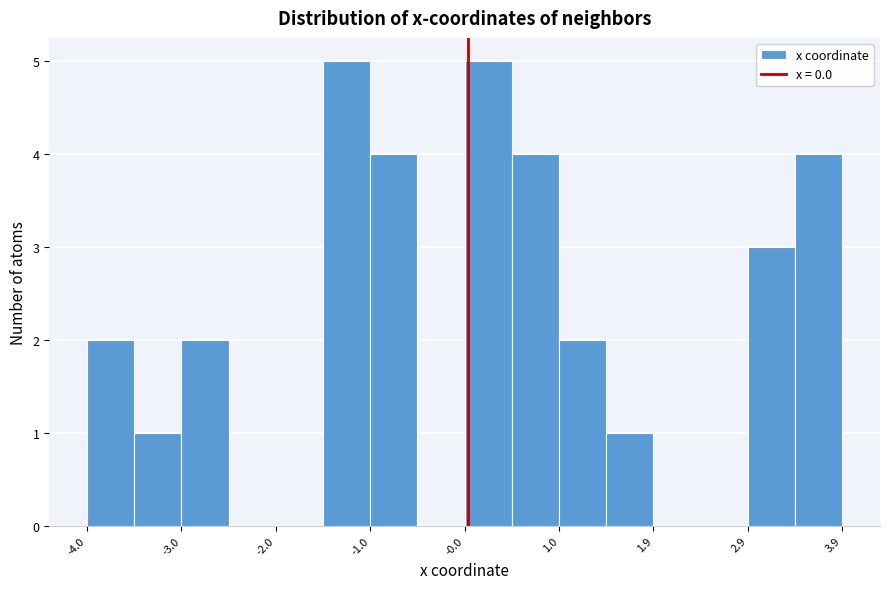

Reading left to right, transcribe this chart: for each bar, give the range it covers on the x-axis and its height. Neither the bar edges nor the heights are printed on the chart, so give them approximately, as read against the axes.

-4.0 to -3.5: 2
-3.5 to -3.0: 1
-3.0 to -2.5: 2
-2.5 to -2.0: 0
-2.0 to -1.5: 0
-1.5 to -1.0: 5
-1.0 to -0.5: 4
-0.5 to 0.0: 0
0.0 to 0.5: 5
0.5 to 1.0: 4
1.0 to 1.5: 2
1.5 to 1.9: 1
1.9 to 2.4: 0
2.4 to 2.9: 0
2.9 to 3.4: 3
3.4 to 3.9: 4